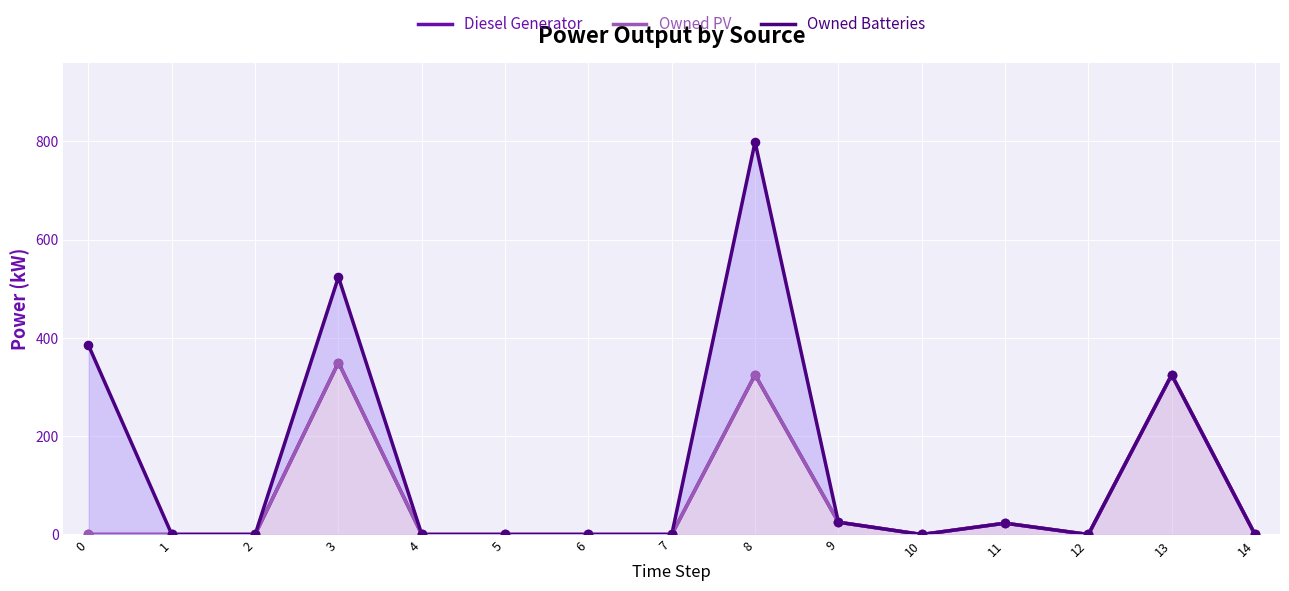

Which series reaches the maximum Y coordinate?

Owned Batteries